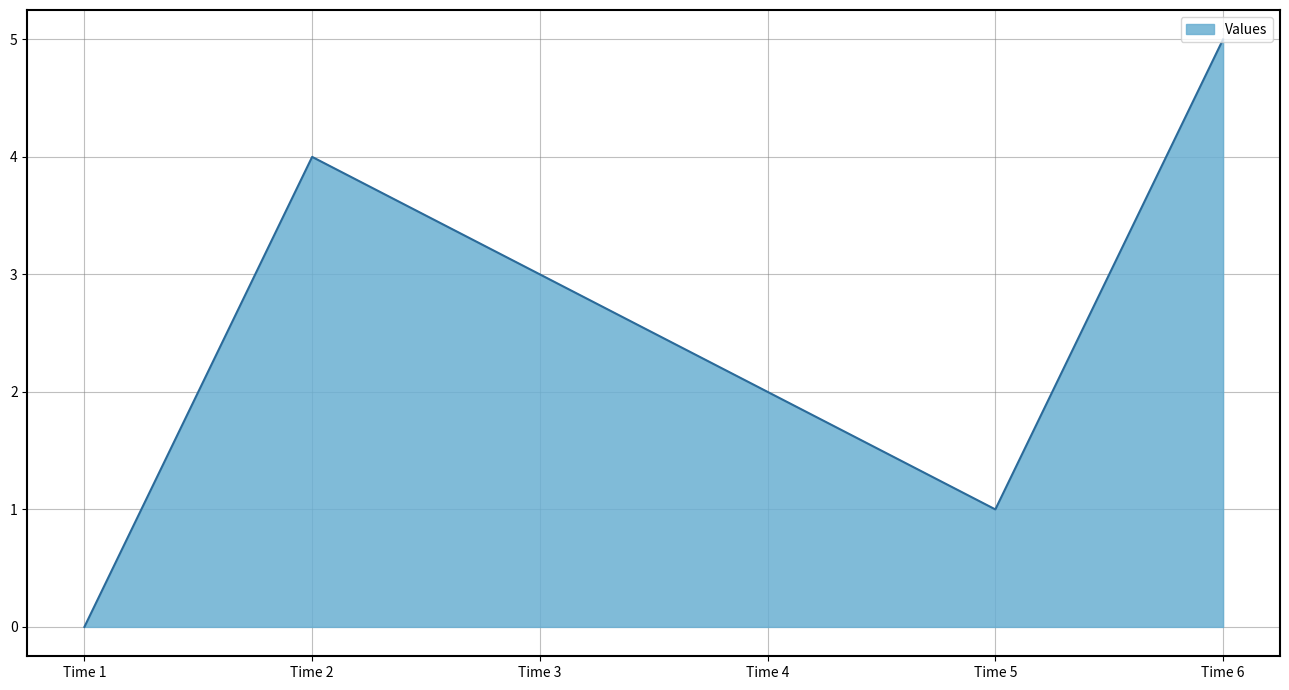

Is it true that the value at Time 1 is 0?

True